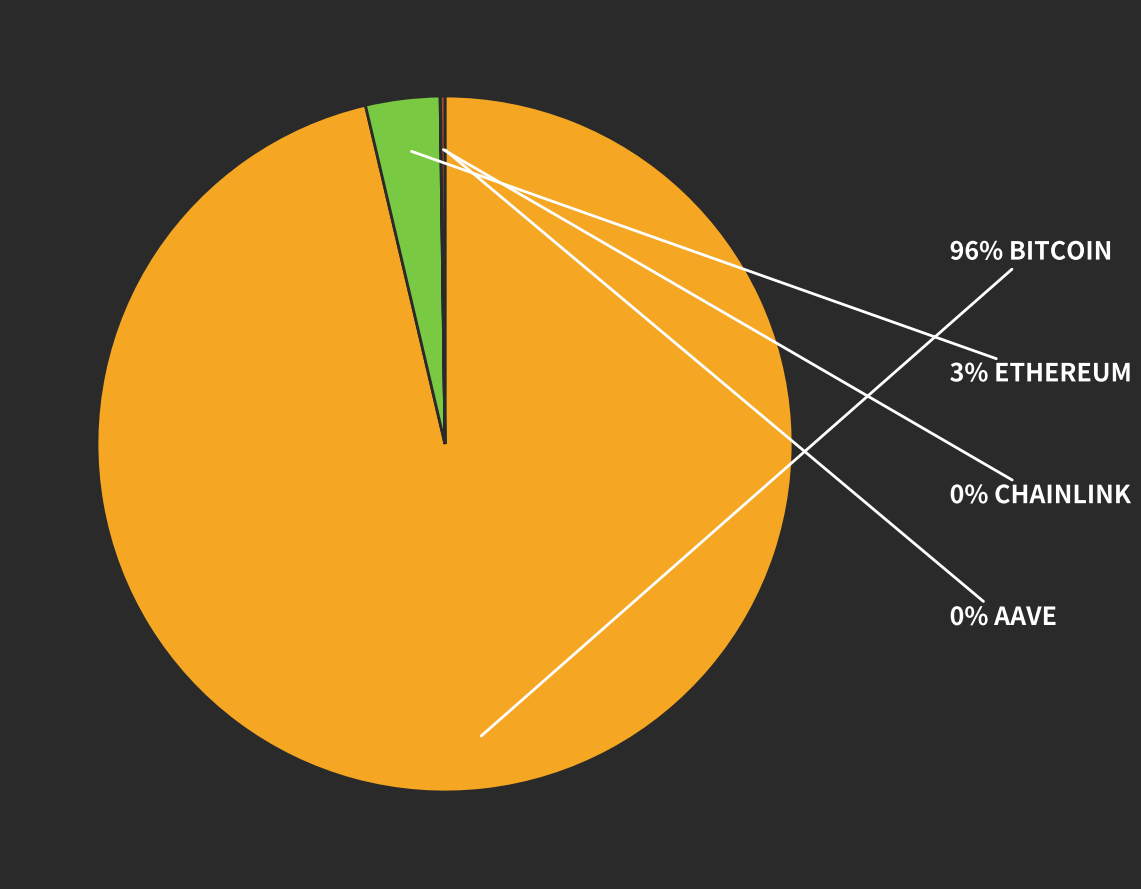

Does any single category account for the majority?

Yes